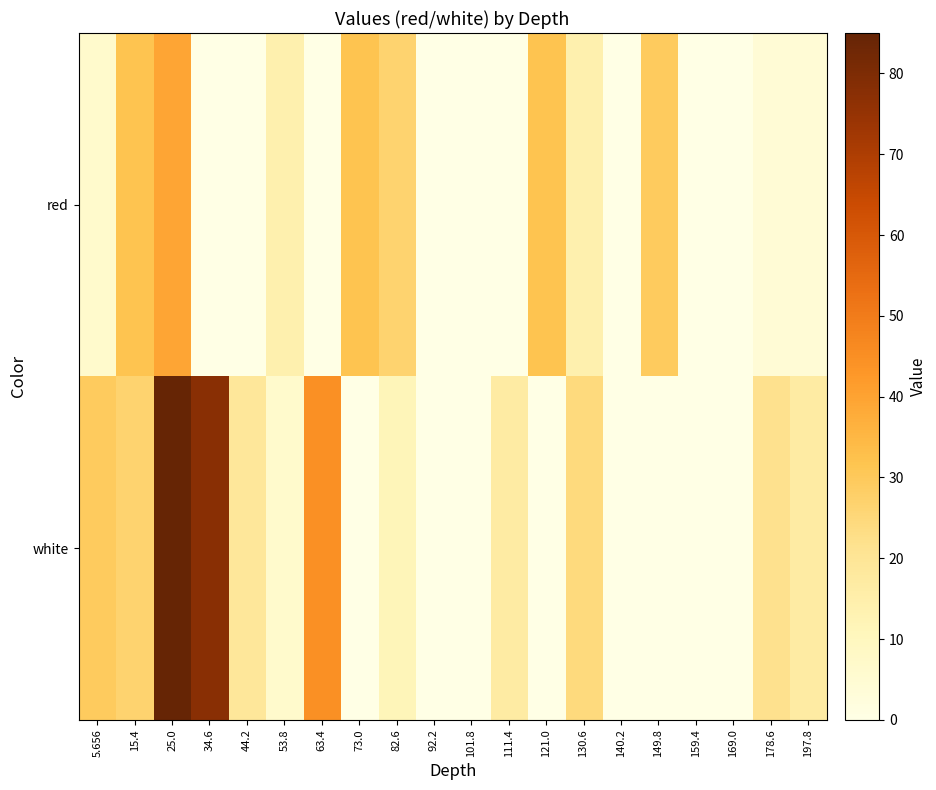

Which has a higher value, 149.8 or 34.6?

149.8